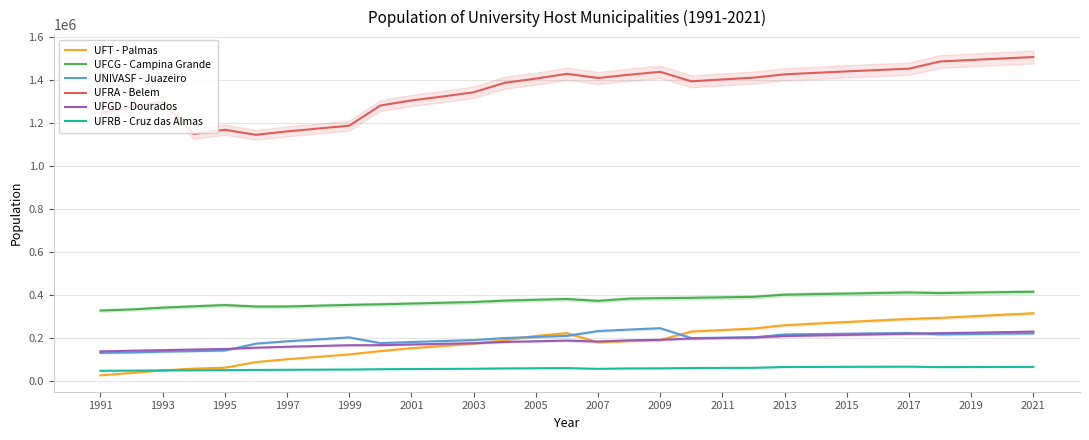

What is the maximum value for UNIVASF - Juazeiro?

243896